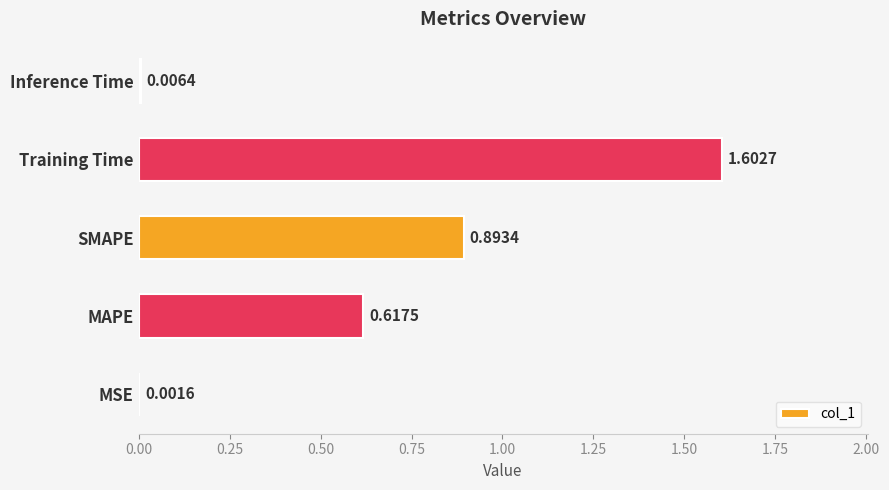

At which label is the value closest to 0?

MSE